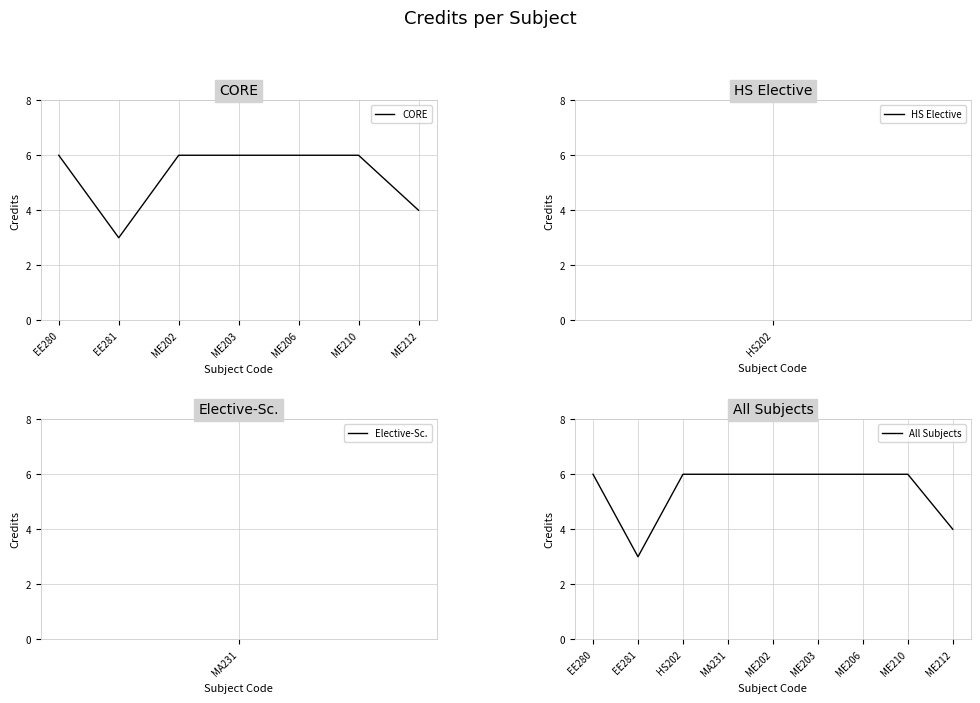

True or false: the data has more than 0 interior local peaks.

False